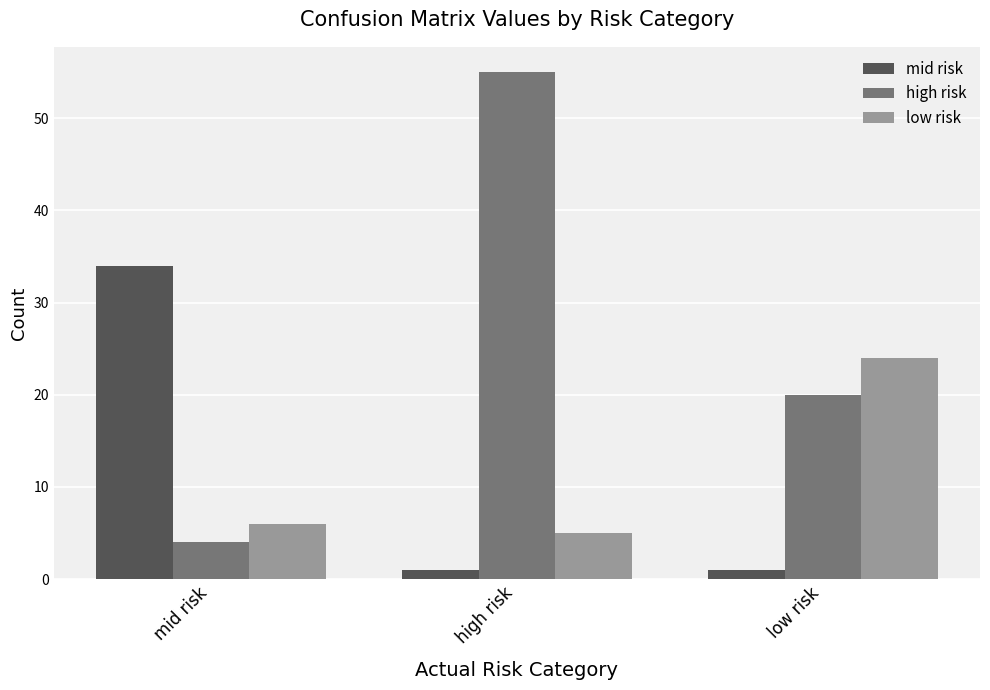

Rank the series at high risk from lowest to highest value.

mid risk, low risk, high risk